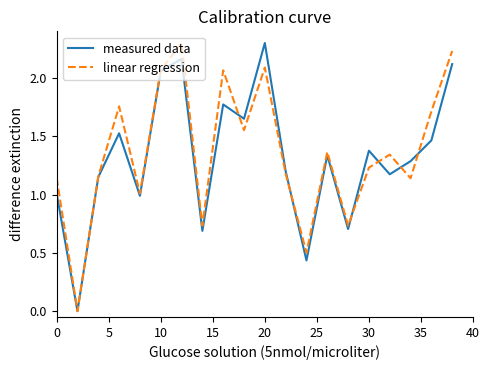

What are all the series names shown in the legend?

measured data, linear regression